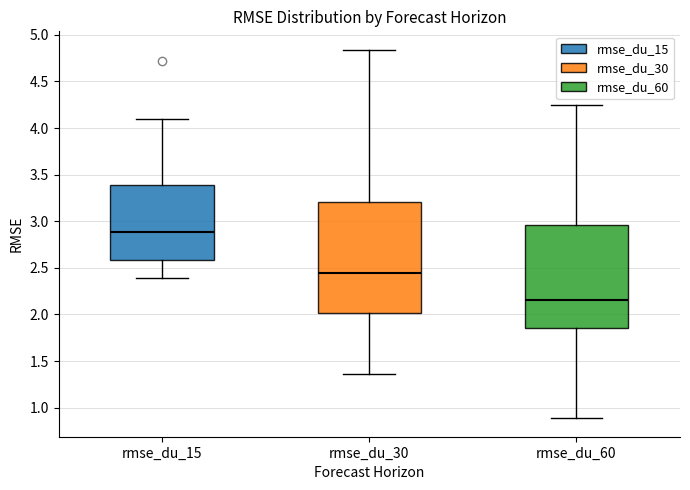

Where is the upper edge of the box for rmse_du_15 on the y-axis? The values are not printed on the chart, so give them approximately, as read against the axis.

3.40